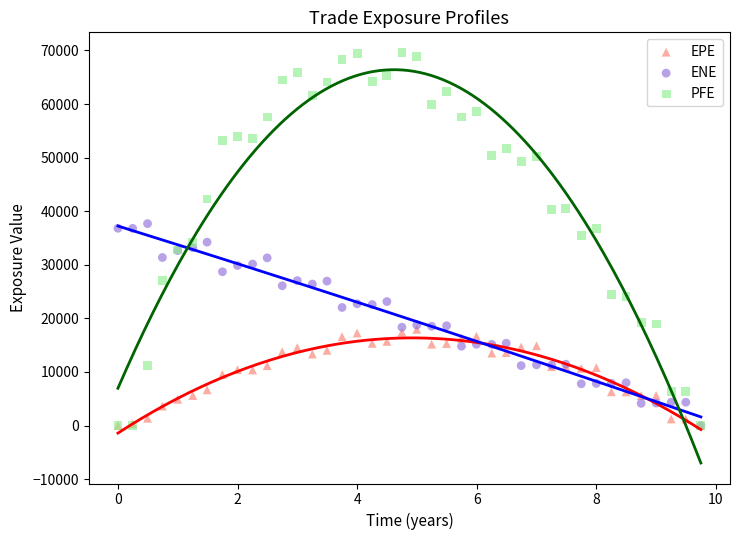

What are all the series names shown in the legend?

EPE, ENE, PFE